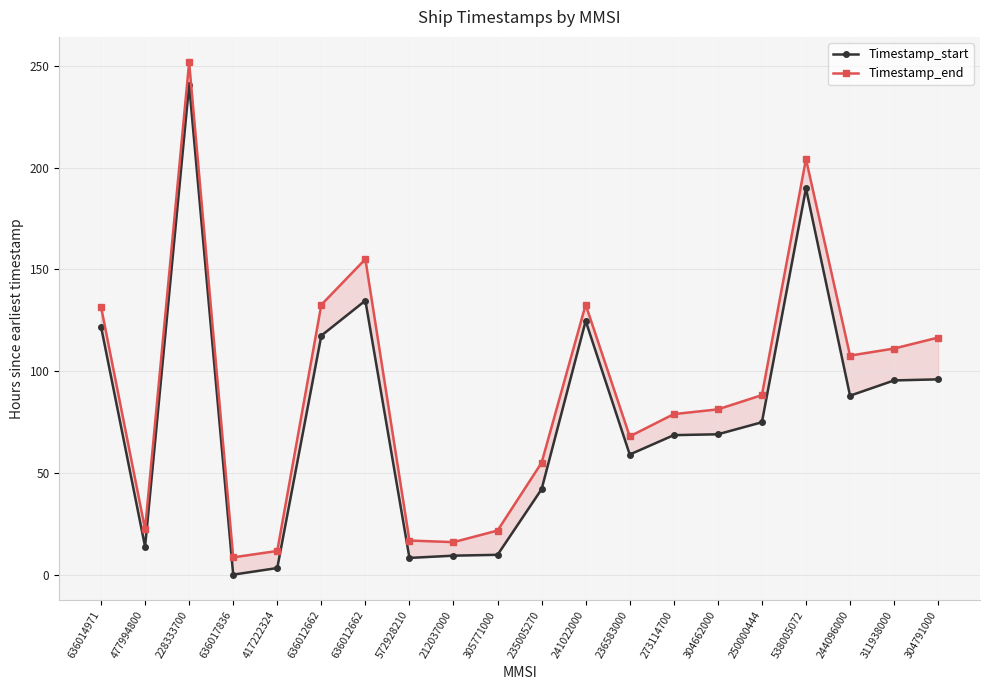

How many data points does each series have?

20